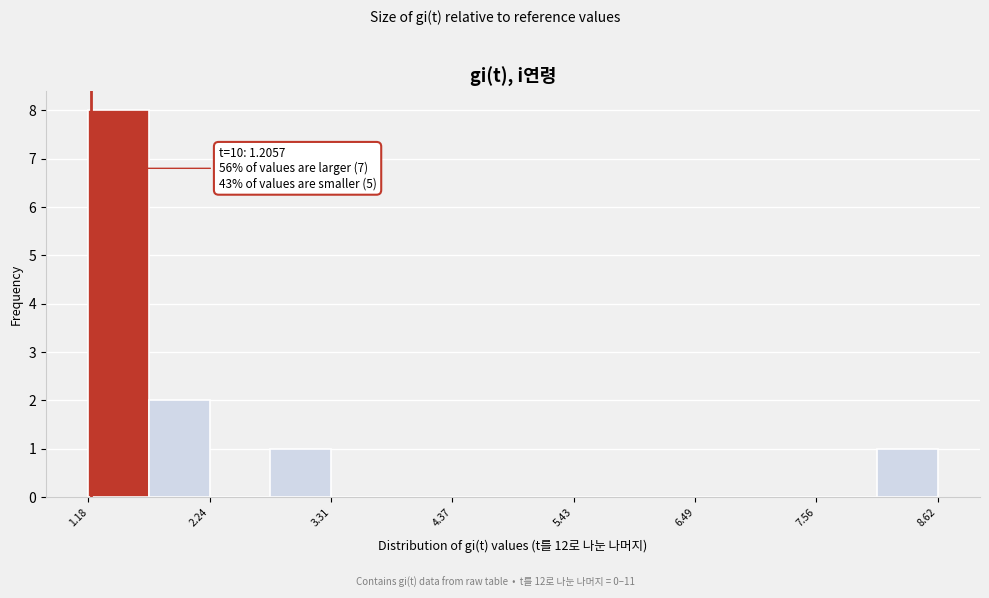

Around what value on the x-axis is the tallest bar? Give the approximate position of its centre, as read against the axis.

1.4